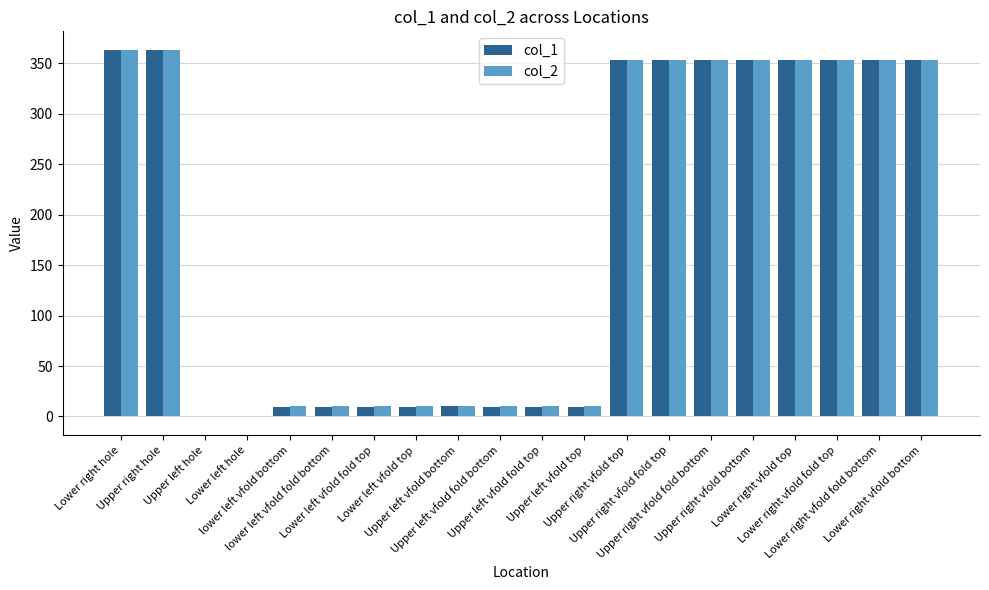

What are all the series names shown in the legend?

col_1, col_2